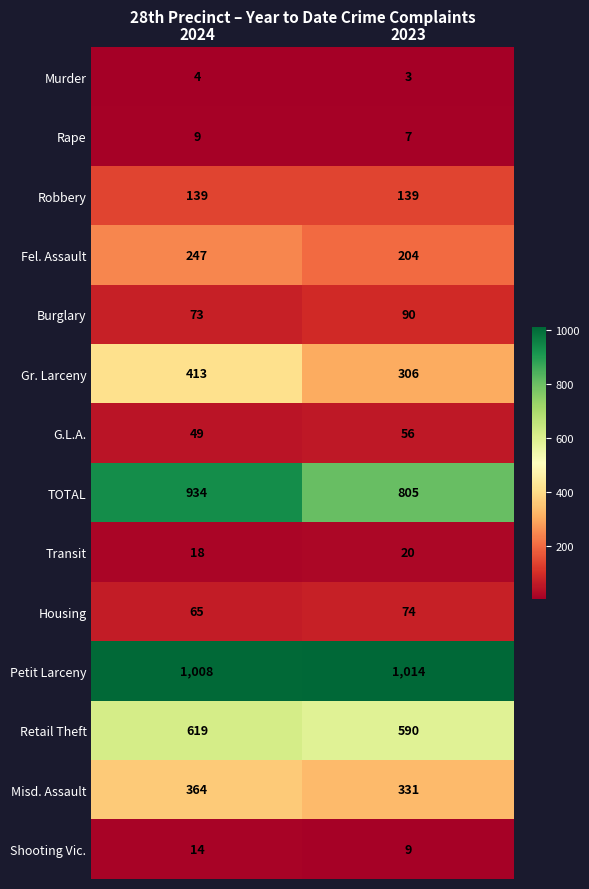

Which series has the largest range (max minus min)?

TOTAL